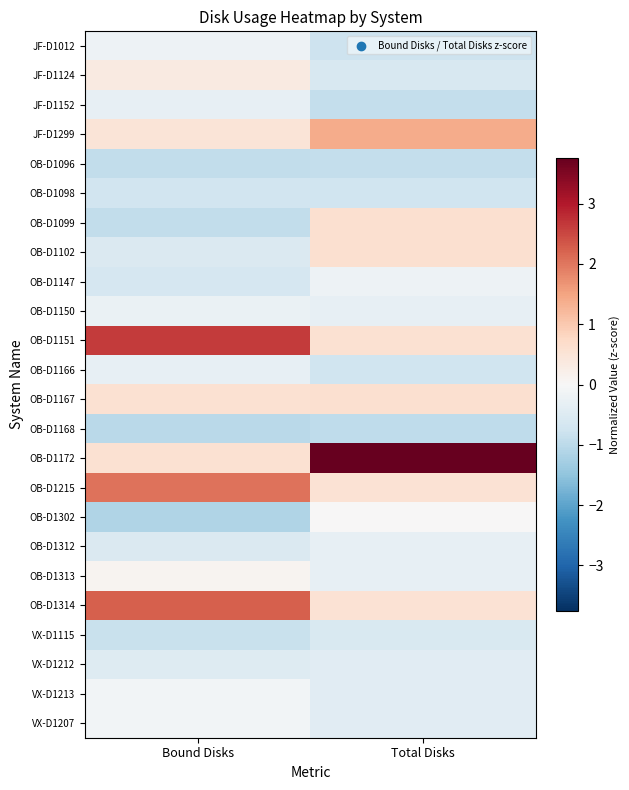

What is the spread (max minus min) of values at Total Disks?

4.7